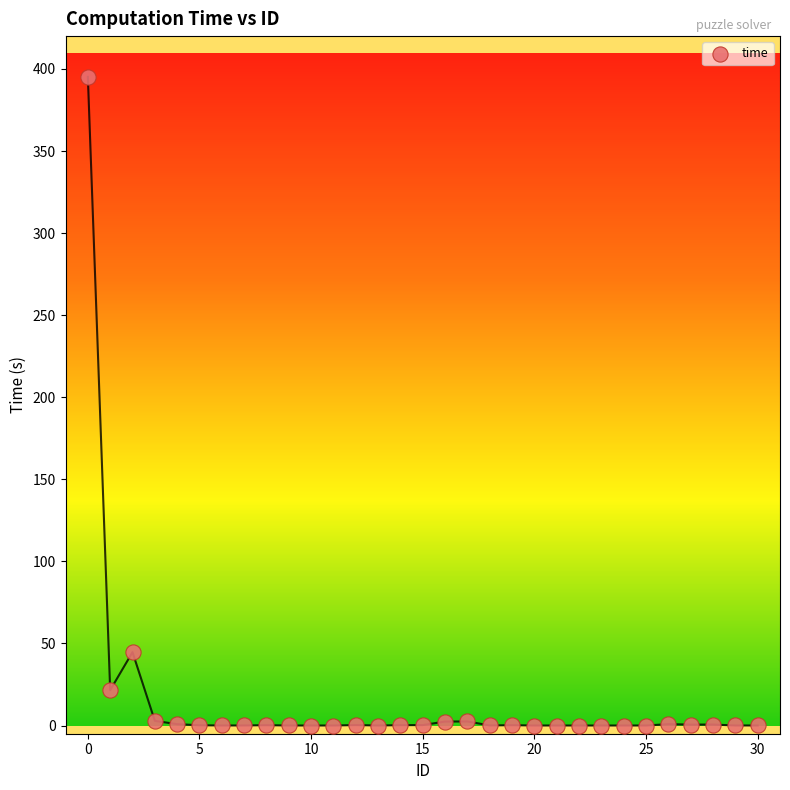

What is the range of Y values (max minus min)?

395.2